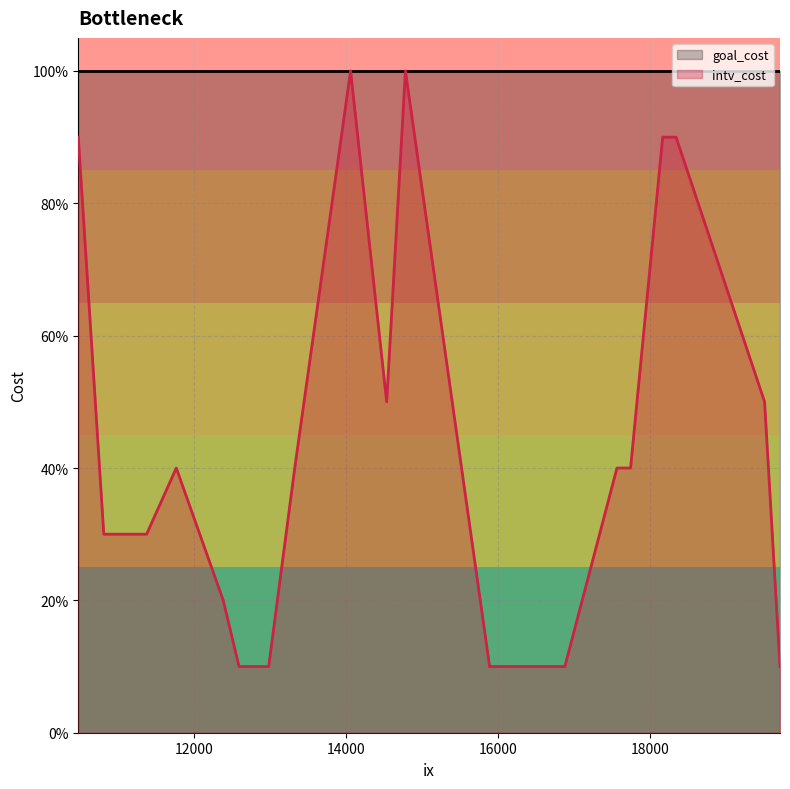

Count the number of data series in this chart.

2